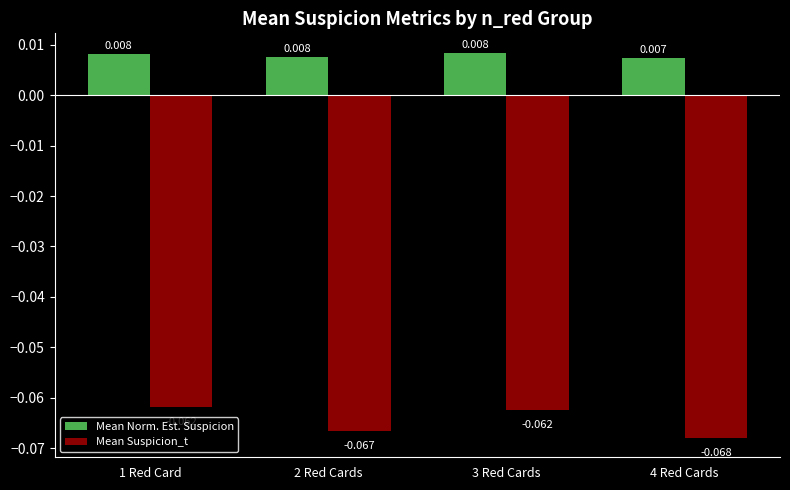

Which series changed the most between 3 Red Cards and 4 Red Cards?

Mean Suspicion_t